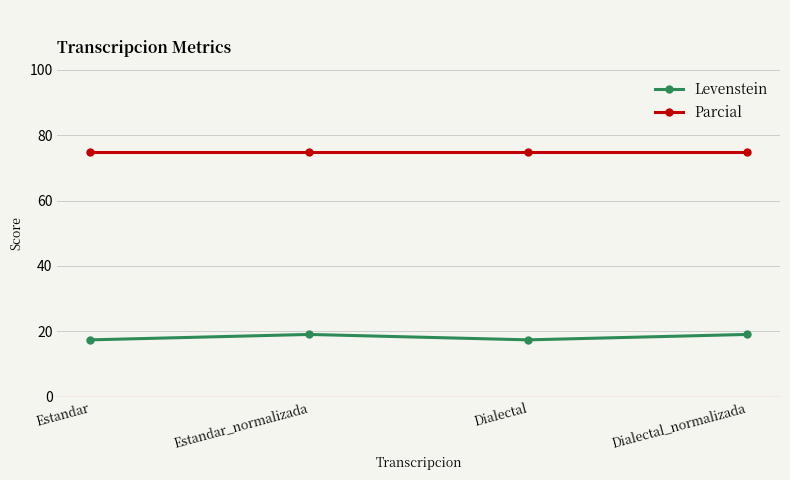

The value of Parcial at Estandar is 98.1. True or false?

False